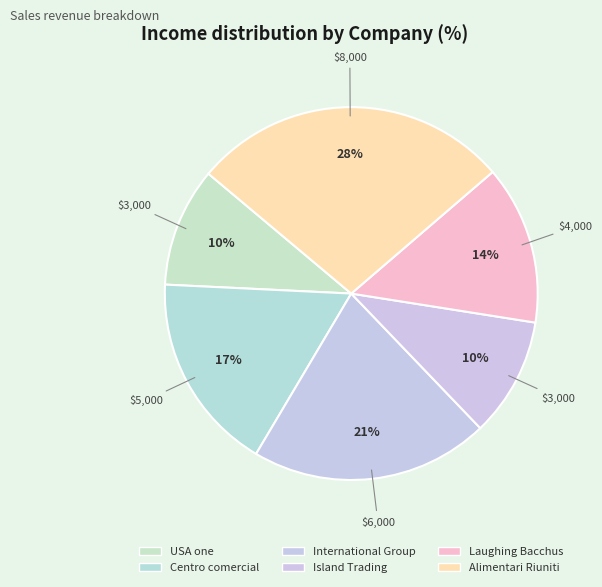

What percentage is the USA one slice, to the nearest percent?

10%